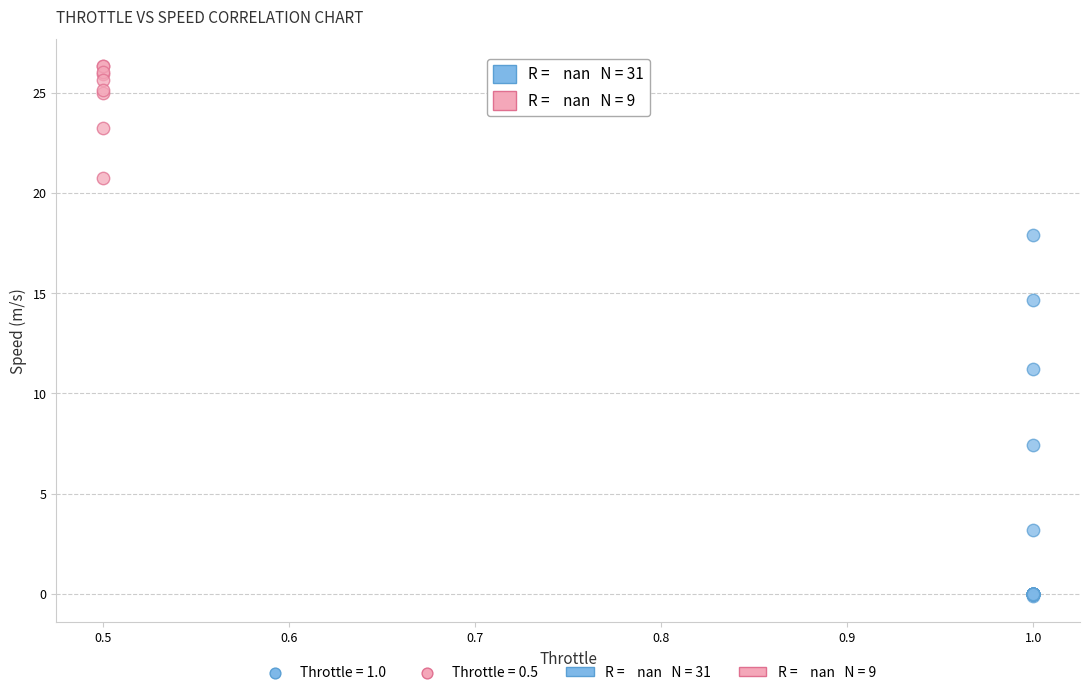

Which series contains the lowest Y value?

Throttle = 1.0